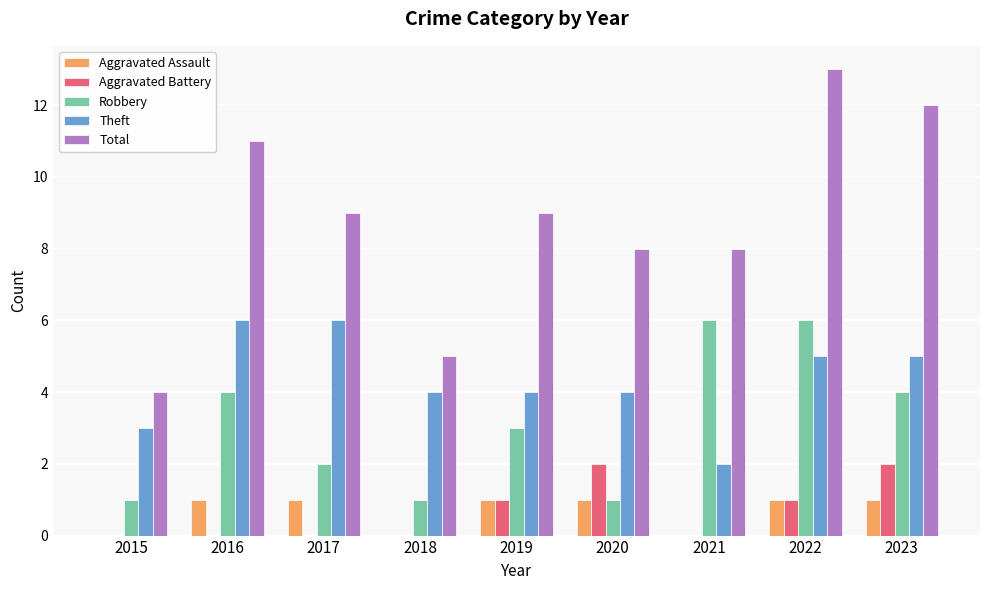

Does the chart contain stacked bars?

No